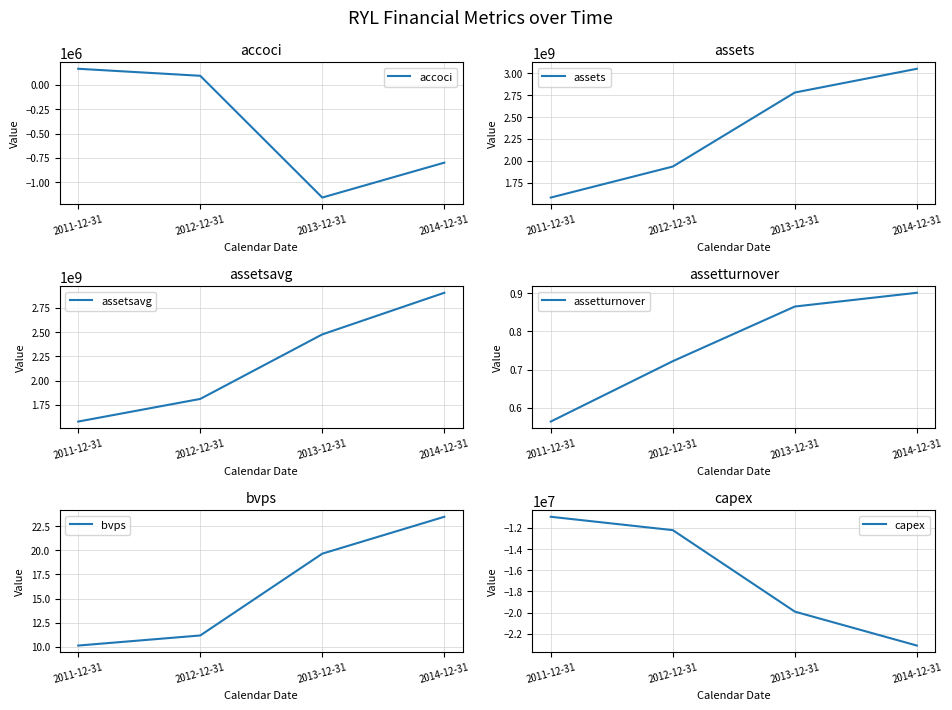

True or false: capex and assetsavg cross at least once.

False